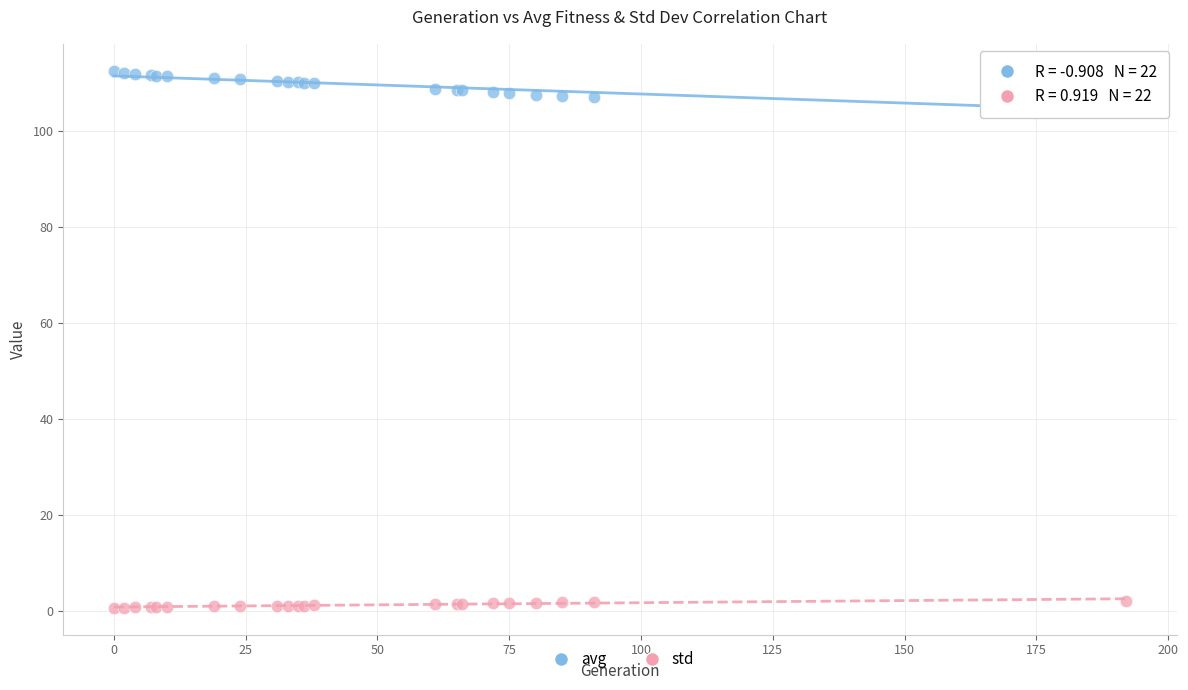

What is the X range (max minus min) for the scatter plot?

192.0